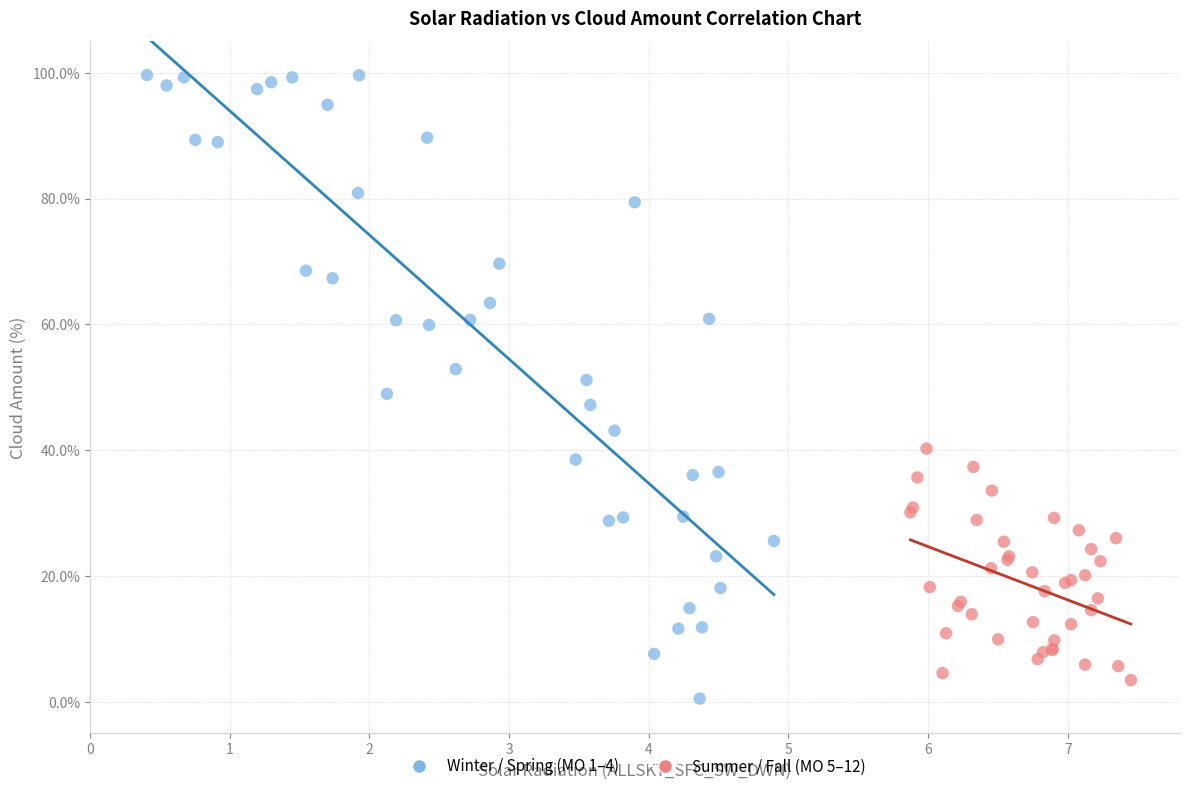

Which series has the widest spread of Y values?

Winter / Spring (MO 1–4)